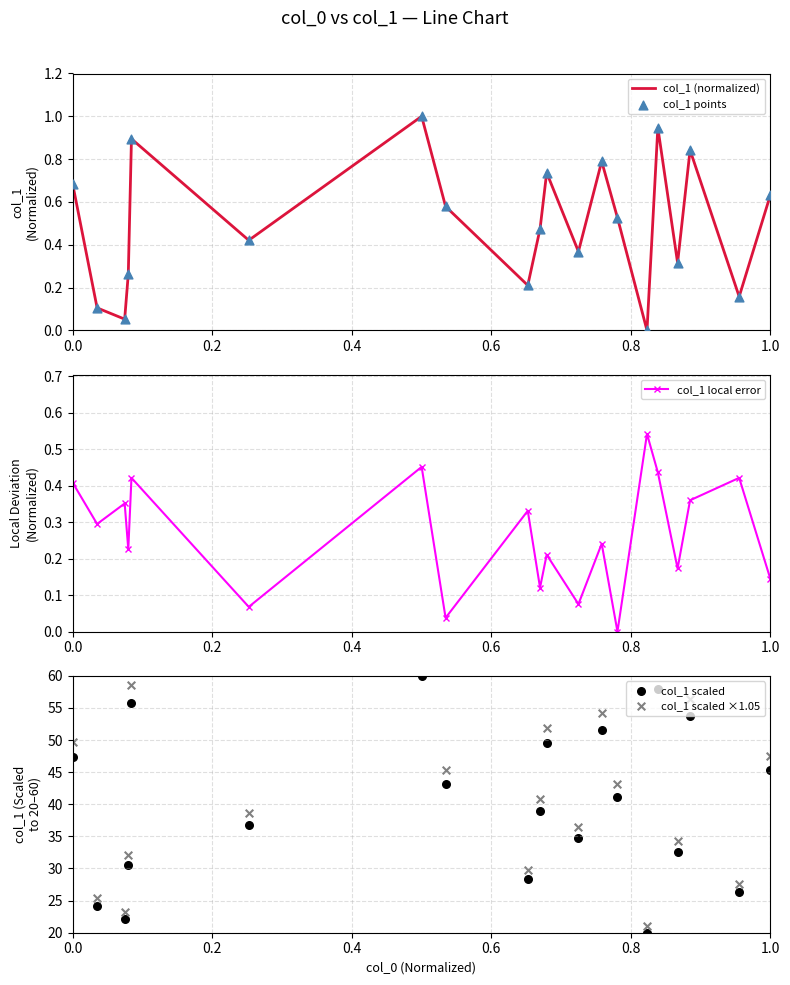

Which series has the largest Y range (max minus min)?

col_1 scaled ×1.05